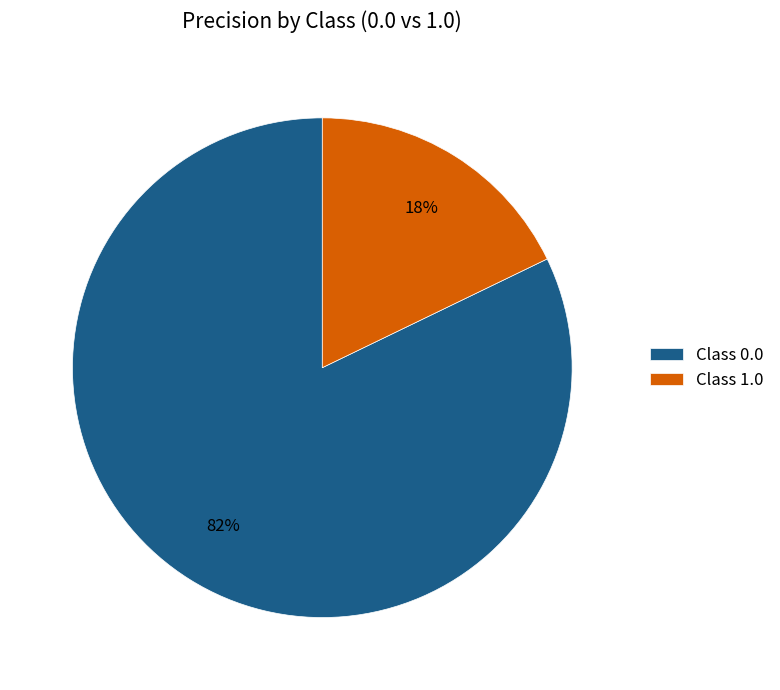

To the nearest percent, what portion does Class 1.0 represent?

18%